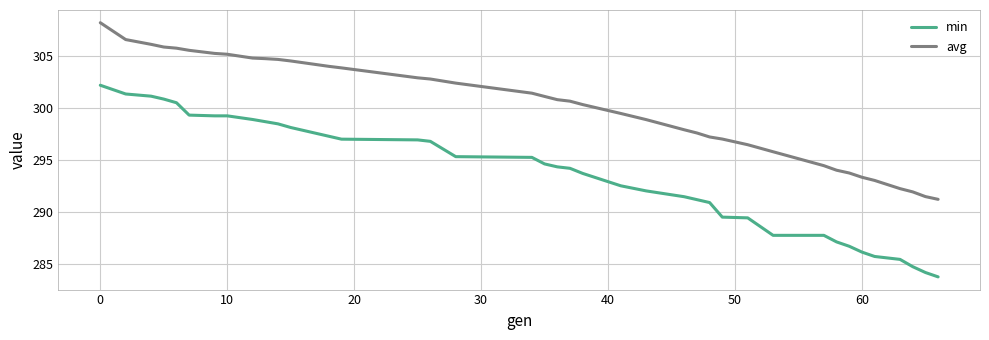

True or false: min and avg cross at least once.

False